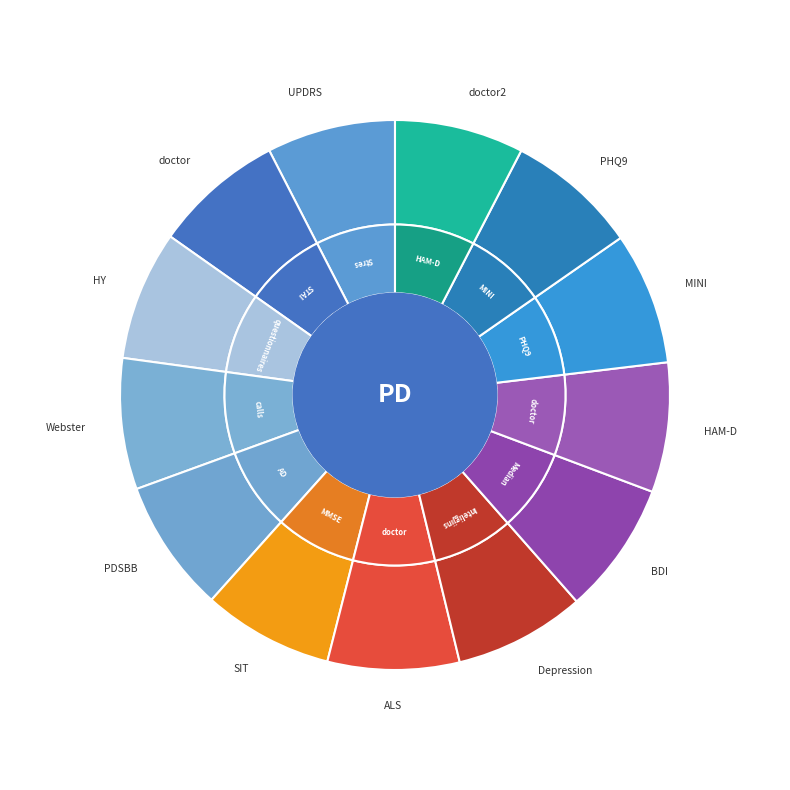

To the nearest percent, what percentage of the pie is 1.04256904773853?

8%